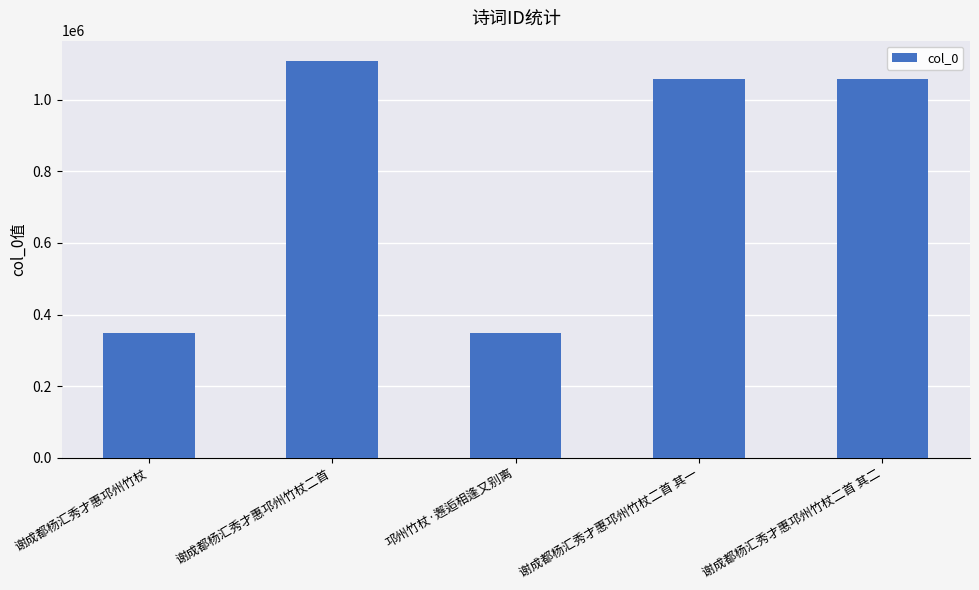

What is the sum of the values at 谢成都杨汇秀才惠邛州竹杖 and 邛州竹杖·邂逅相逢又别离?

695451